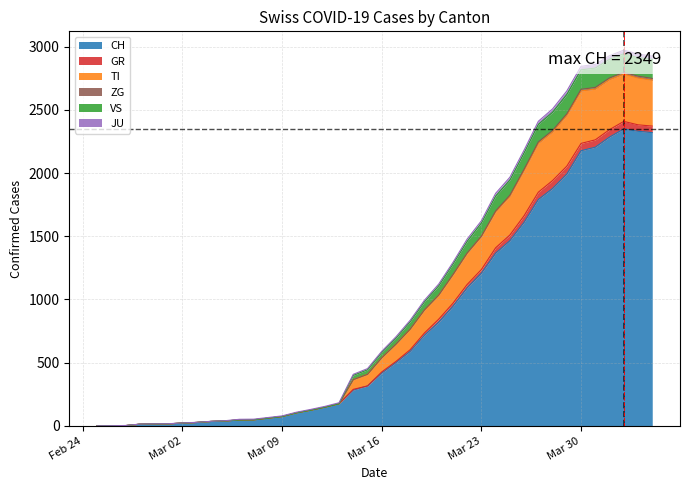

True or false: TI and JU intersect in this chart.

False